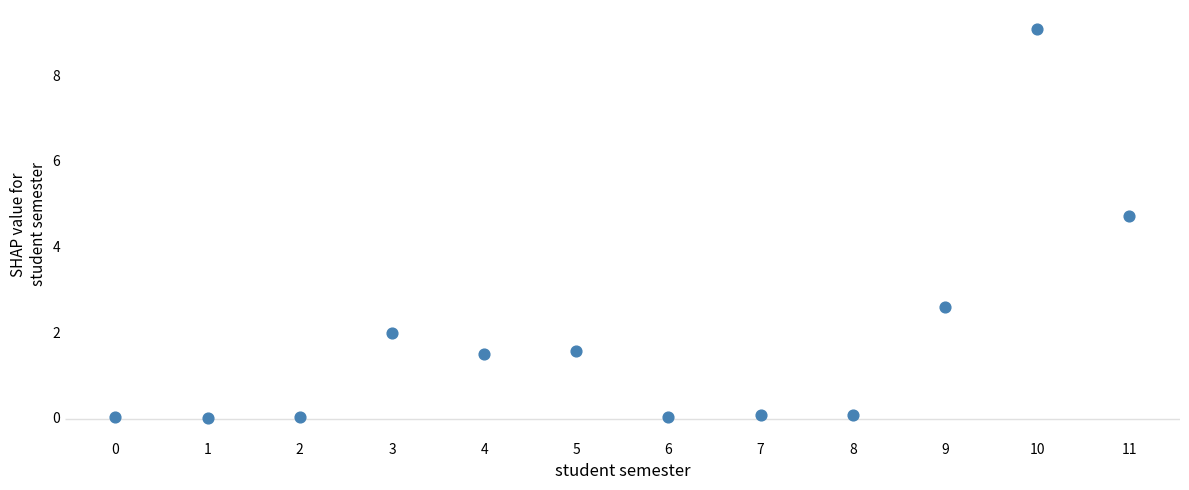

What is the average Y value?

1.8